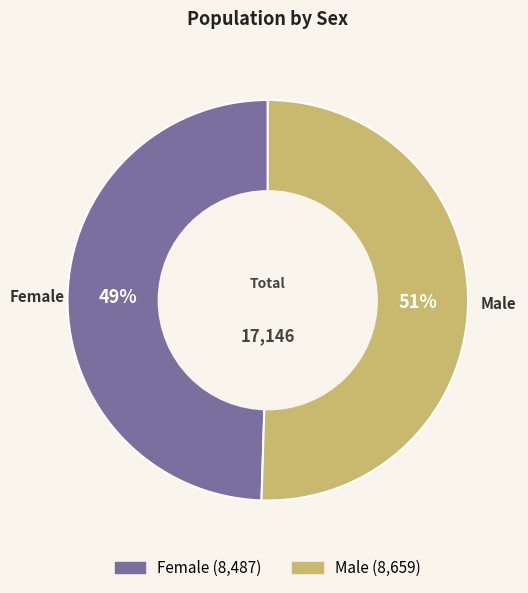

Which slice is the smallest?

Female